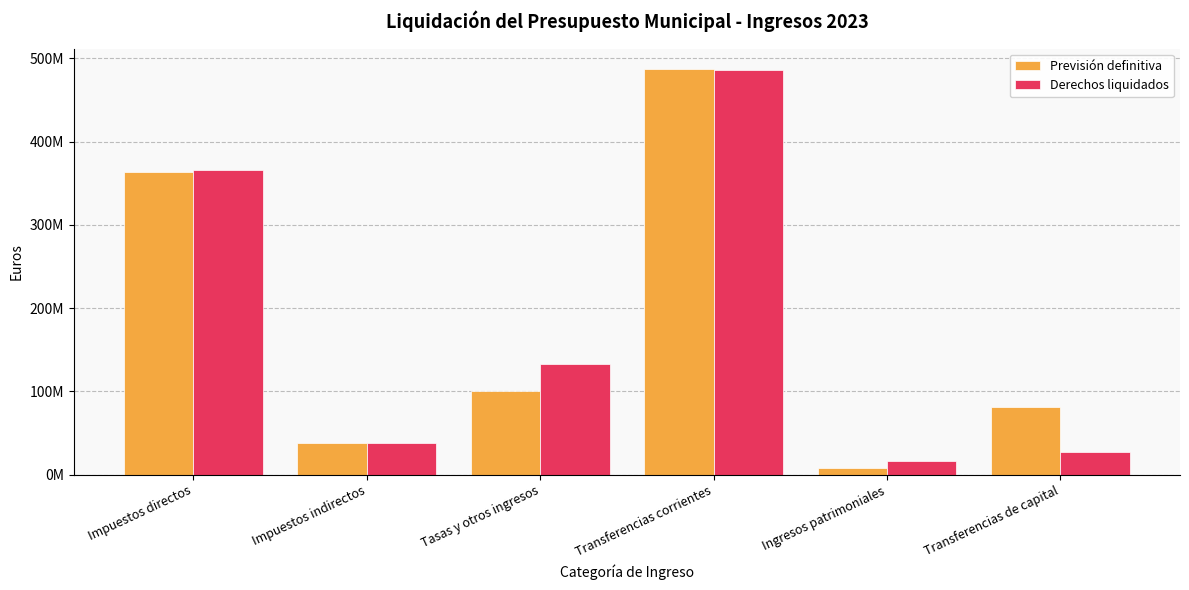

Rank the series by their maximum value, from highest to lowest.

Previsión definitiva, Derechos liquidados